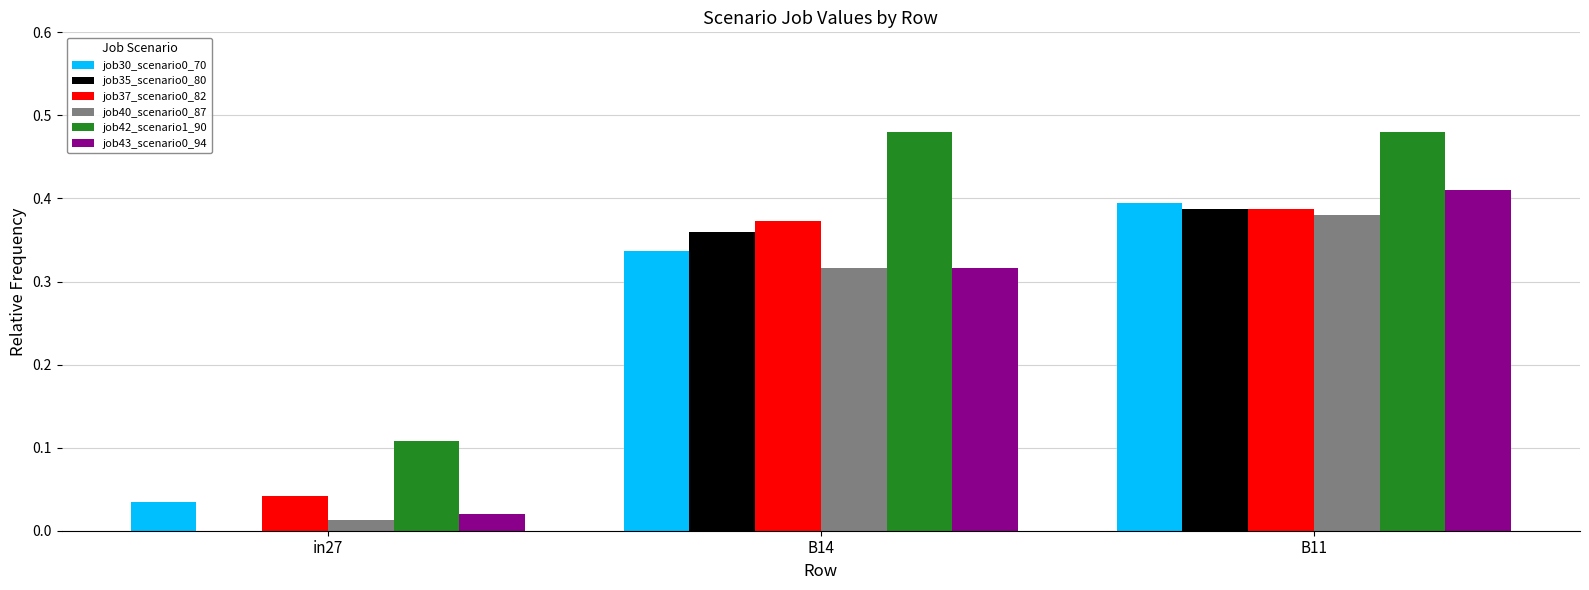

What is the sum of the job42_scenario1_90 values at B11 and in27?

0.6